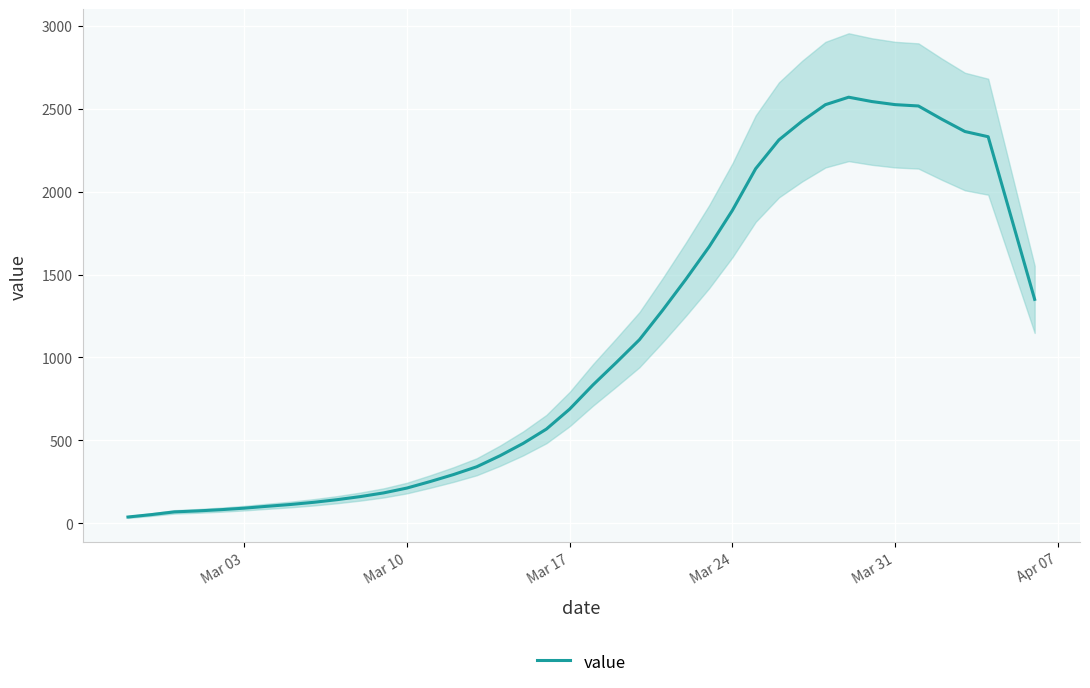

What is the value of the 39th point from the left?

1841.0